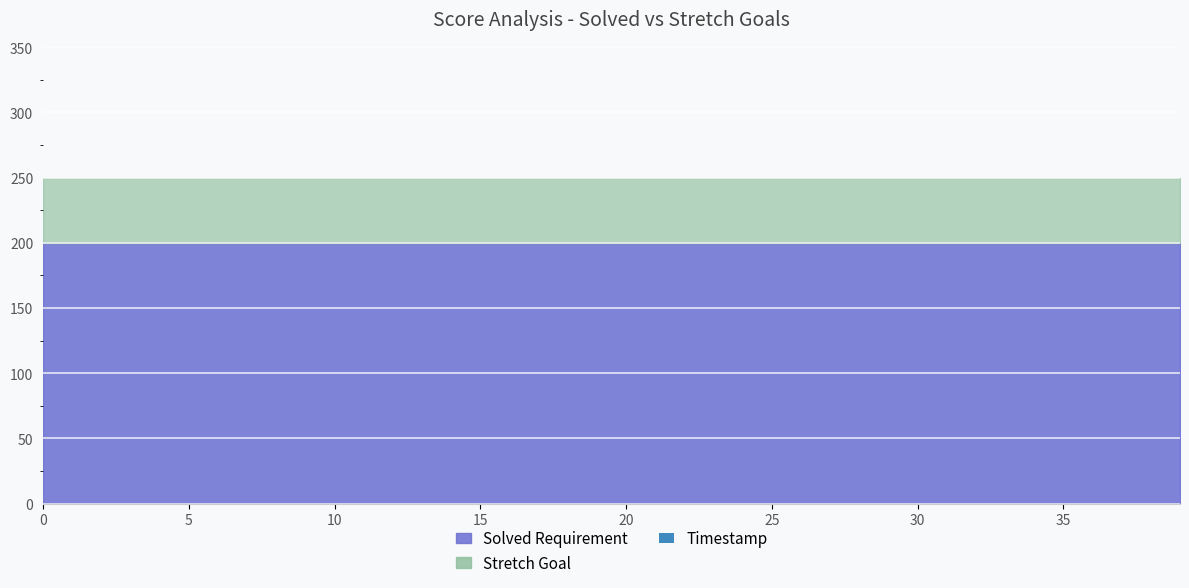

Reading left to right, list all the values displayed in this chart.

Solved Requirement: 200	200	200	200	200	200	200	200	200	200	200	200	200	200	200	200	200	200	200	200	200	200	200	200	200	200	200	200	200	200	200	200	200	200	200	200	200	200	200	200
Stretch Goal: 250	250	250	250	250	250	250	250	250	250	250	250	250	250	250	250	250	250	250	250	250	250	250	250	250	250	250	250	250	250	250	250	250	250	250	250	250	250	250	250
Timestamp: 87	62	133	99	63	64	73	74	59	72	77	77	84	75	82	108	137	108	157	133	154	94	167	112	303	254	194	127	214	366	536	411	999	464	90	147	262	807	76	999